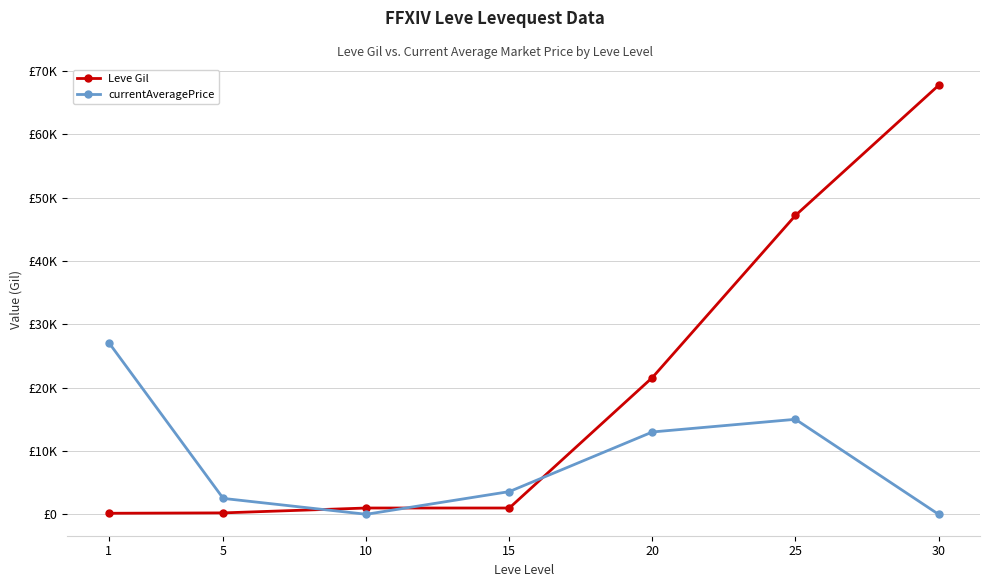

Is this an area chart (filled region under the line)?

No